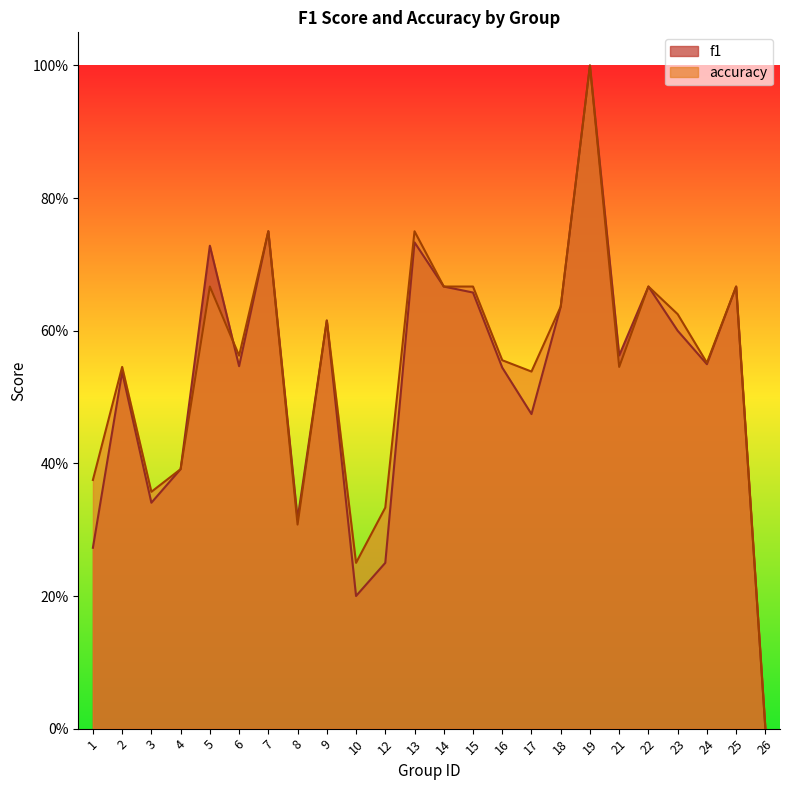

Where do accuracy and f1 first cross each other?

5 and 6